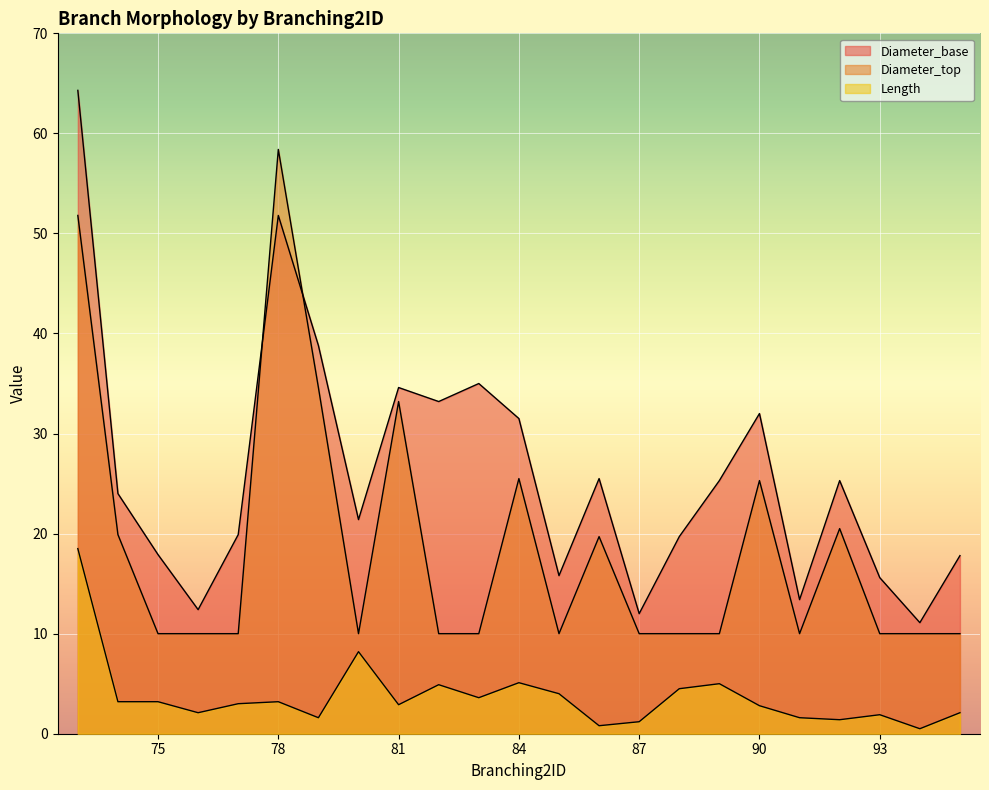

Is the value of Diameter_top at 91 greater than the value of Diameter_base at 90?

No